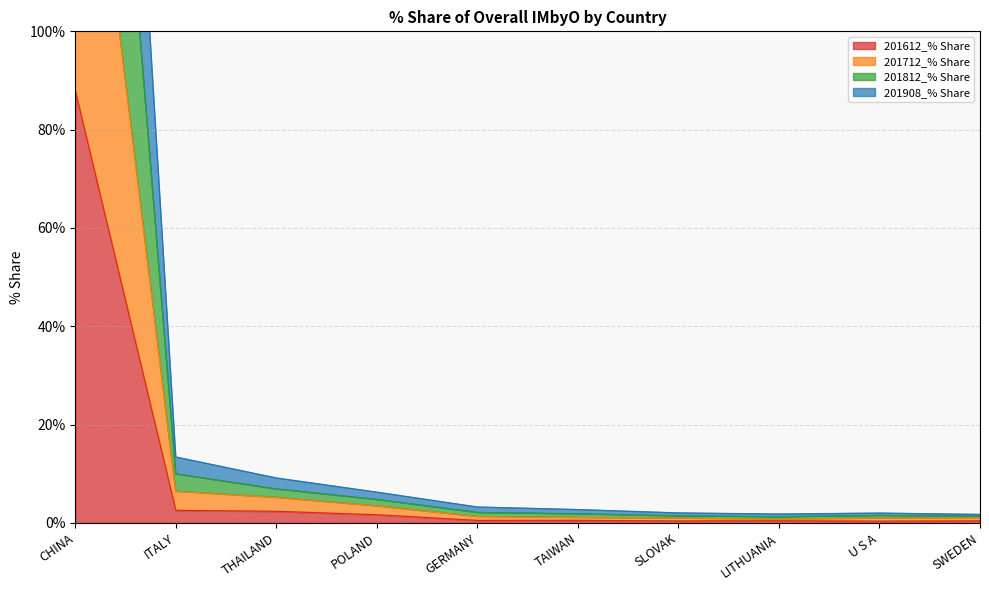

What are all the series names shown in the legend?

201612_% Share, 201712_% Share, 201812_% Share, 201908_% Share